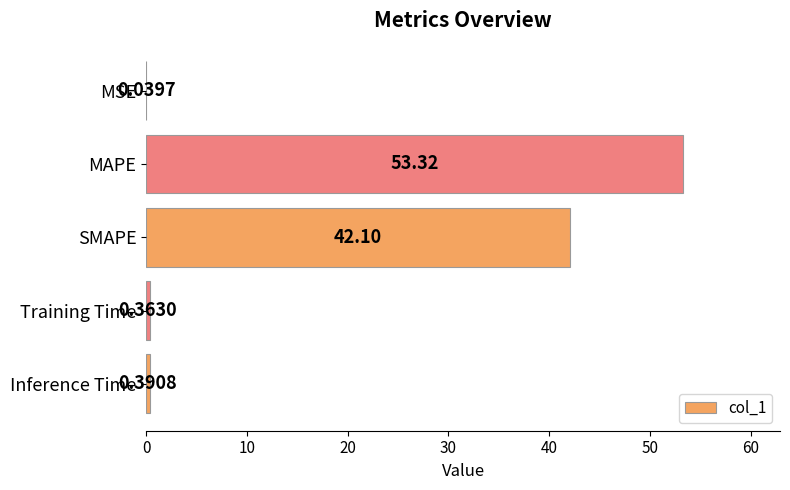

Which has a higher value, MAPE or SMAPE?

MAPE